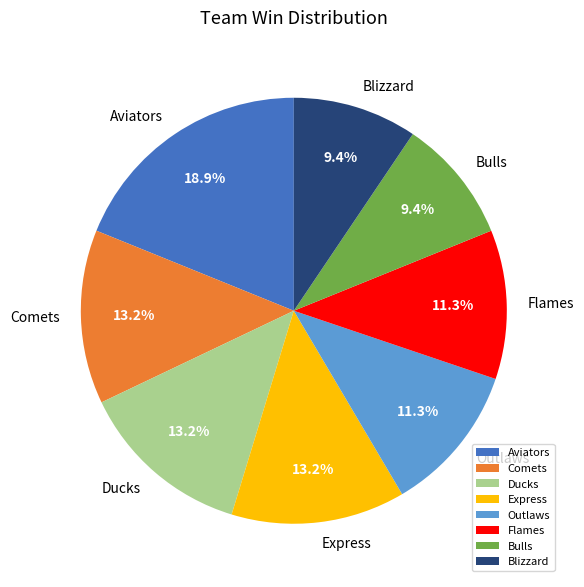

Does Flames account for over 50% of the chart?

No